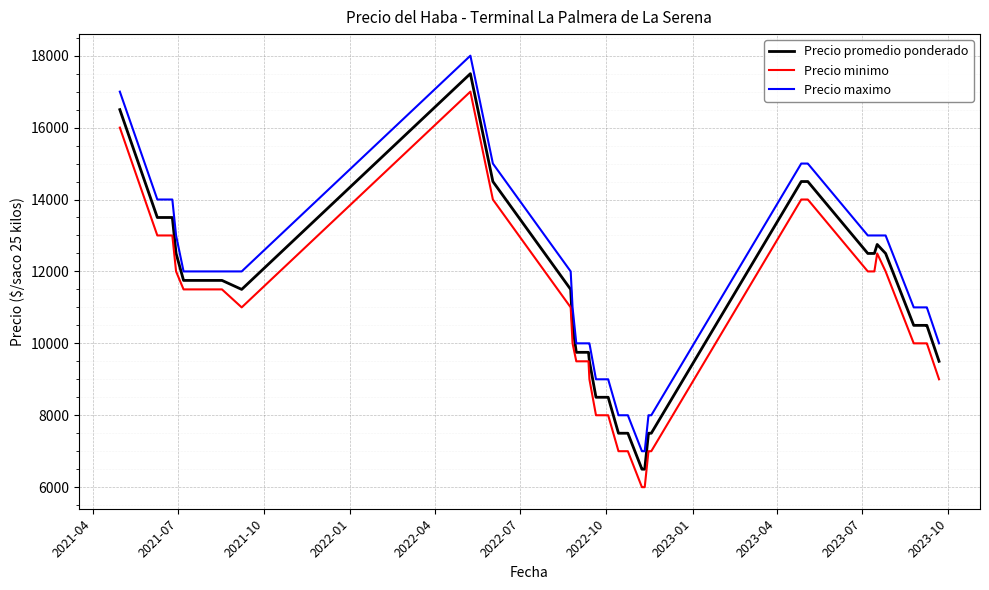

Reading left to right, extract all data points from this chart.

Precio promedio ponderado: 16500	13500	13500	13500	12500	11750	11750	11500	17500	14500	11500	10500	9750	9750	9750	9500	8500	8500	8500	8500	7500	7500	6500	6500	6500	7500	7500	7500	14500	14500	14500	12500	12500	12750	12500	10500	10500	10500	10500	9500
Precio minimo: 16000	13000	13000	13000	12000	11500	11500	11000	17000	14000	11000	10000	9500	9500	9500	9000	8000	8000	8000	8000	7000	7000	6000	6000	6000	7000	7000	7000	14000	14000	14000	12000	12000	12500	12000	10000	10000	10000	10000	9000
Precio maximo: 17000	14000	14000	14000	13000	12000	12000	12000	18000	15000	12000	11000	10000	10000	10000	10000	9000	9000	9000	9000	8000	8000	7000	7000	7000	8000	8000	8000	15000	15000	15000	13000	13000	13000	13000	11000	11000	11000	11000	10000